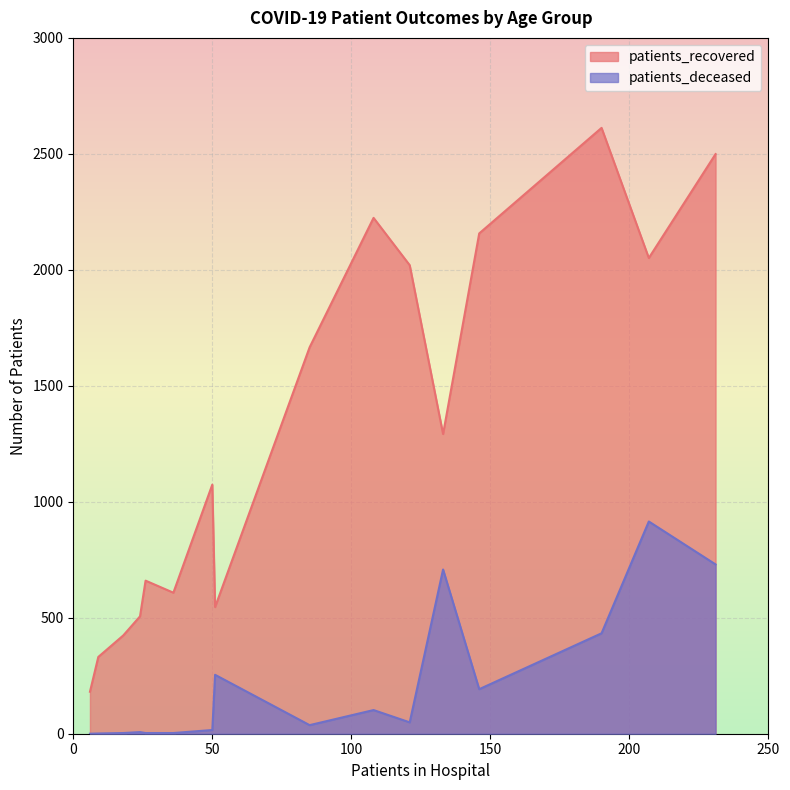

Which series has the largest total across all categories?

patients_recovered